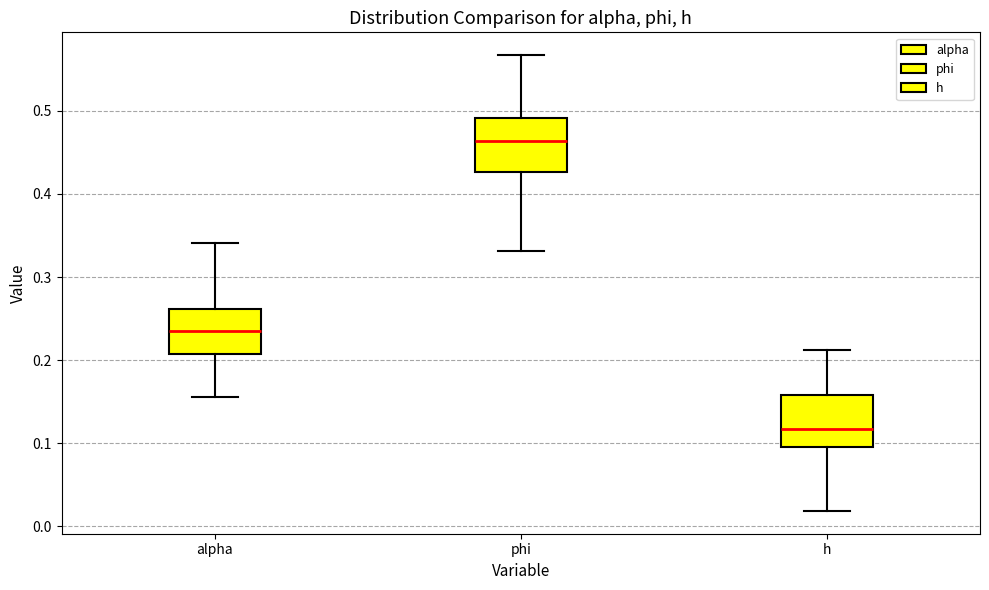

Reading left to right, transcribe this box plot: for each box, give where its median line is, the range the box spans, and where its two whiskers end, as read against the y-axis. The values are not printed on the chart, so give them approximately, as read against the axis.

alpha: median 0.24, box 0.21 to 0.26, whiskers 0.16 to 0.34
phi: median 0.46, box 0.43 to 0.49, whiskers 0.33 to 0.57
h: median 0.12, box 0.10 to 0.16, whiskers 0.02 to 0.21